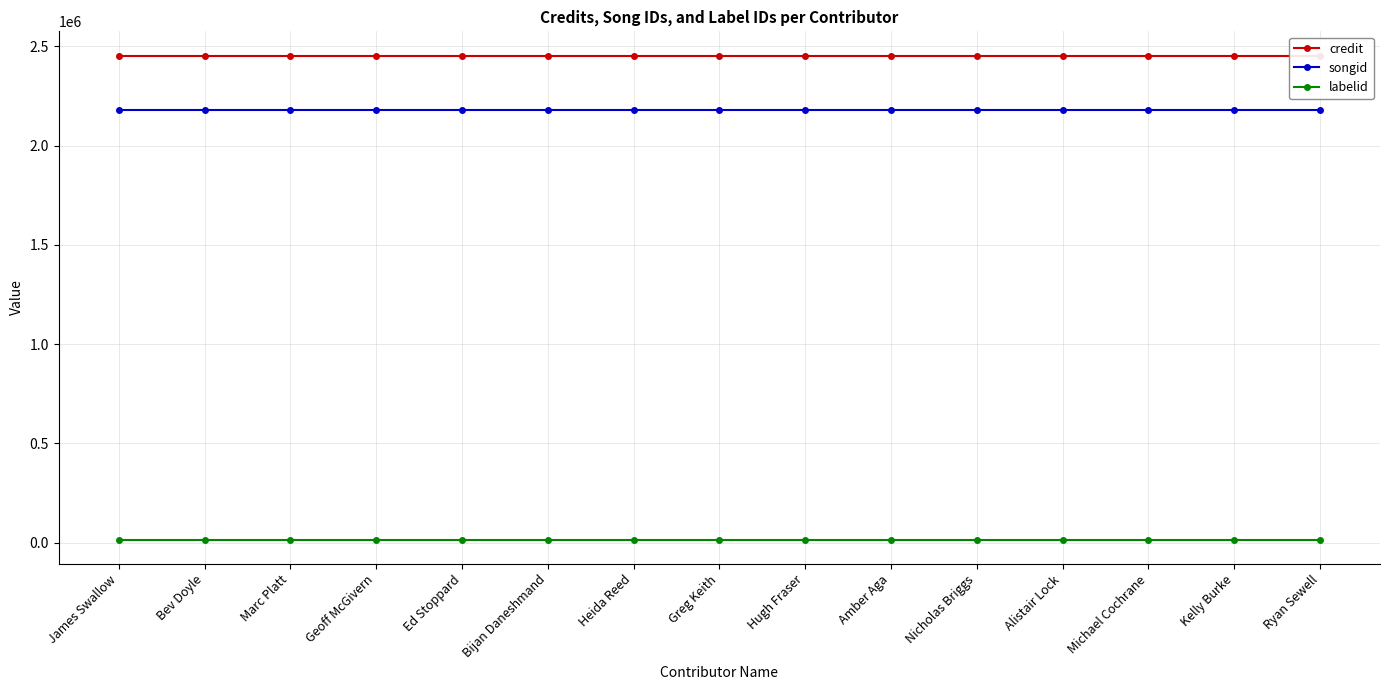

Reading left to right, extract all data points from this chart.

credit: 2453444	2453444	2453444	2453444	2453444	2453444	2453444	2453444	2453444	2453444	2453444	2453444	2453444	2453444	2453444
songid: 2177967	2177967	2177967	2177967	2177967	2177967	2177967	2177967	2177967	2177967	2177967	2177967	2177967	2177967	2177967
labelid: 16092	16092	16092	16092	16092	16092	16092	16092	16092	16092	16092	16092	16092	16092	16092